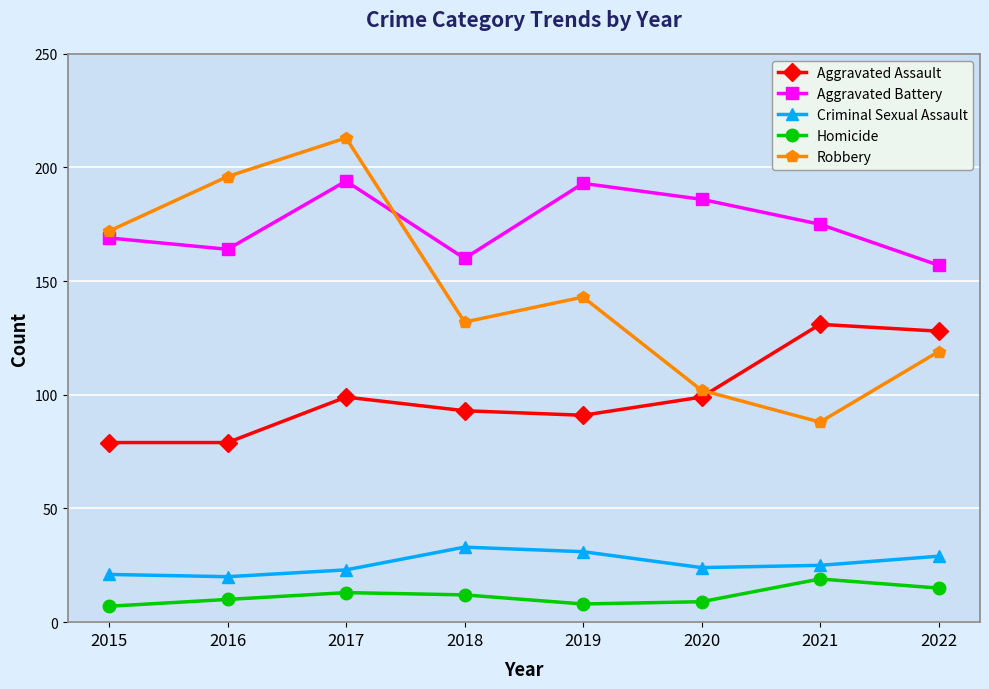

What is the minimum value shown in the chart?

7